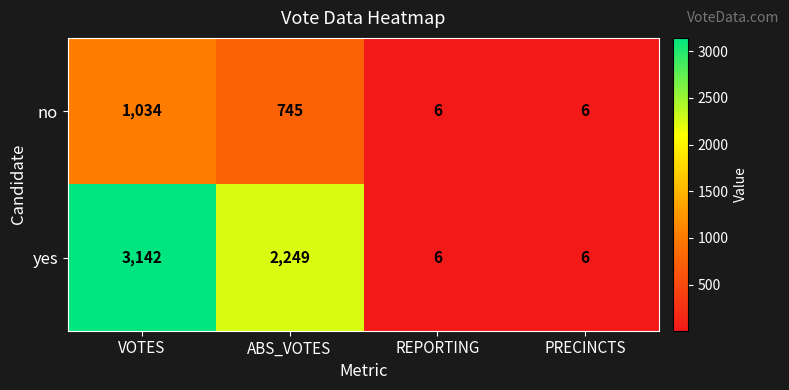

What is the difference between the highest and lowest values at ABS_VOTES?

1504